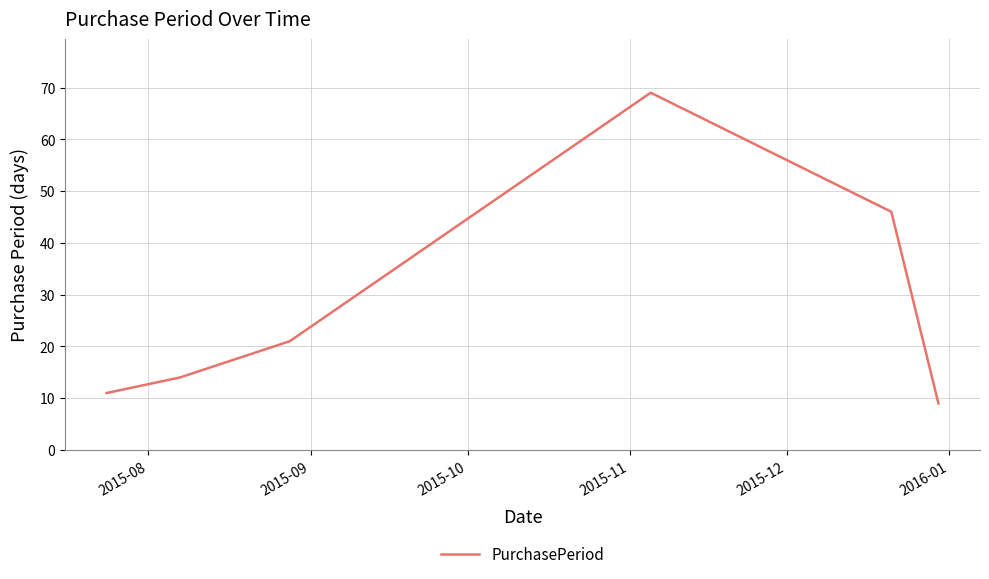

What is the sum of all values?

170